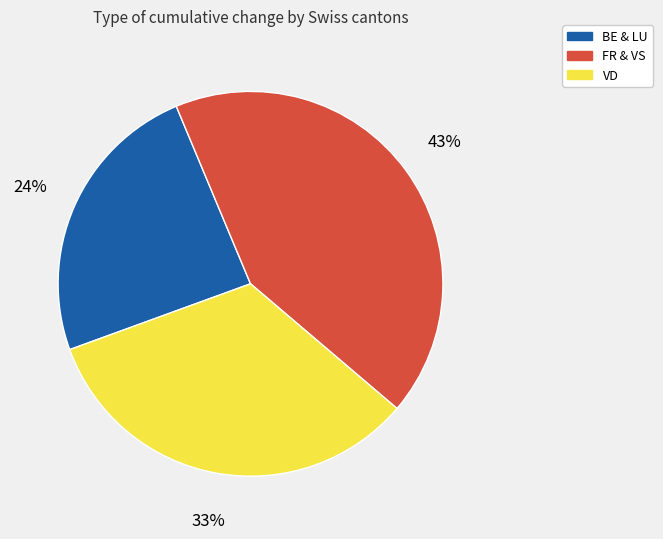

Is there a majority slice in this chart?

No